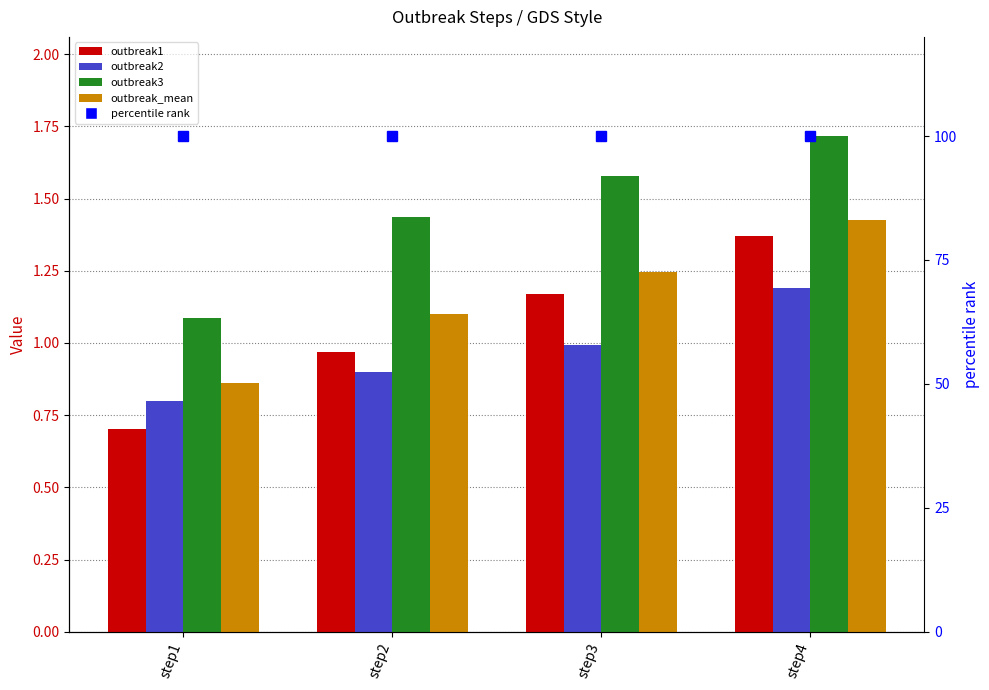

At which label does outbreak1 reach its peak?

step4